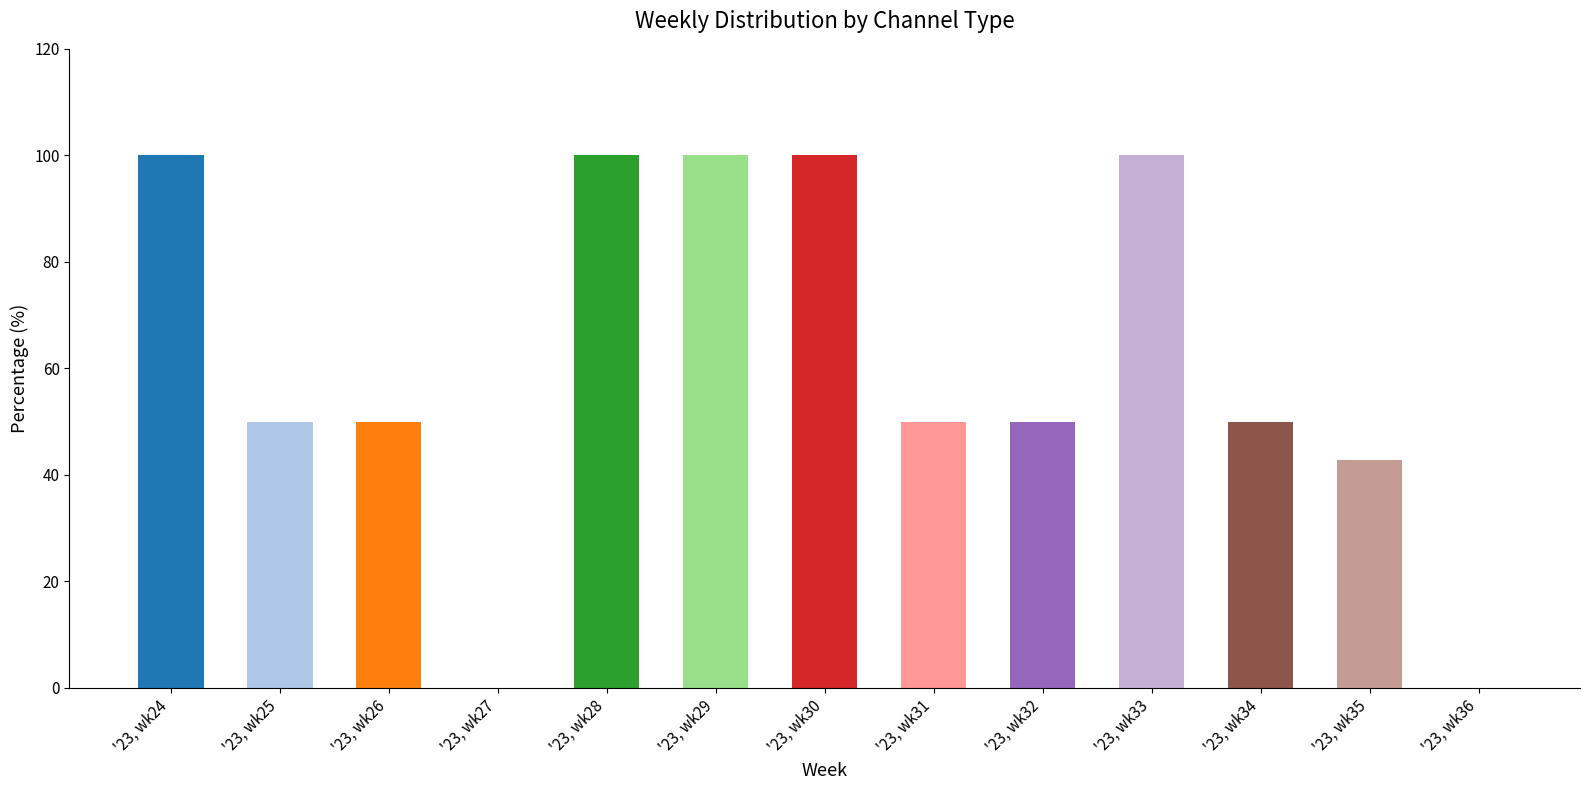

The SECONDARY series shows 21.6 at '23, wk31. True or false?

False